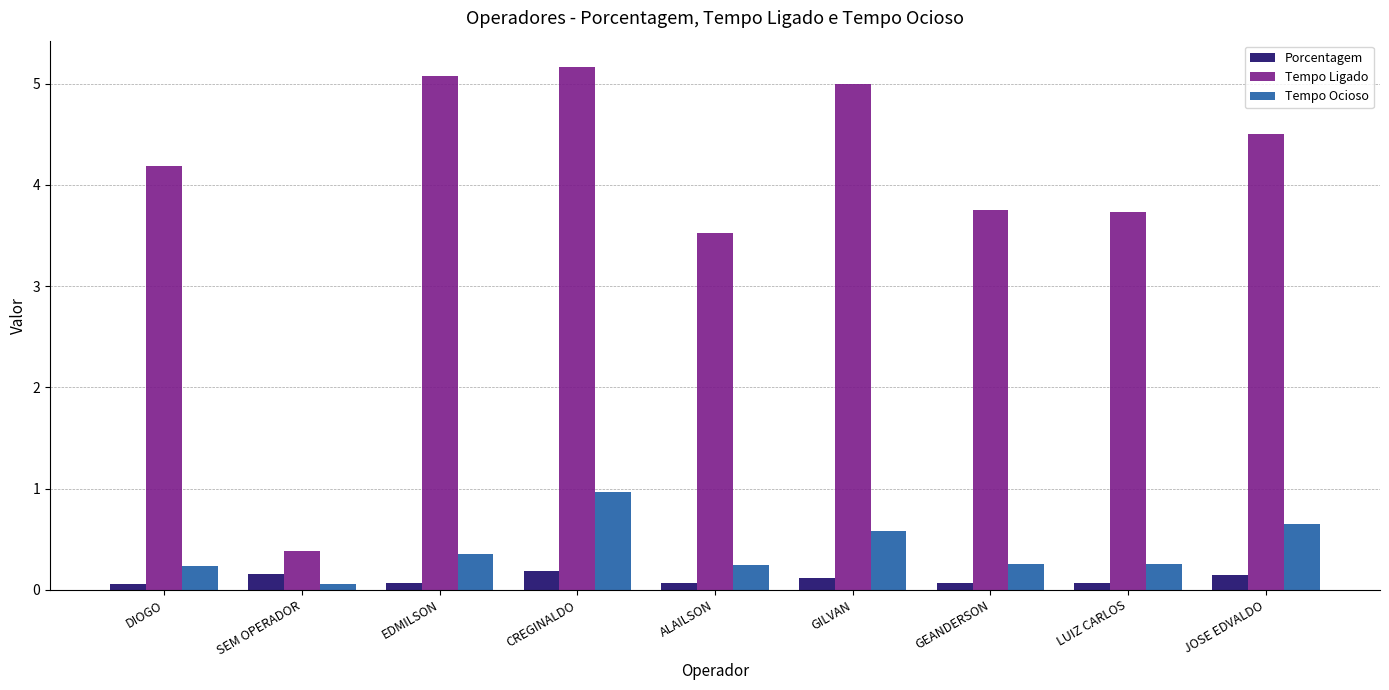

Does the chart contain any negative values?

No